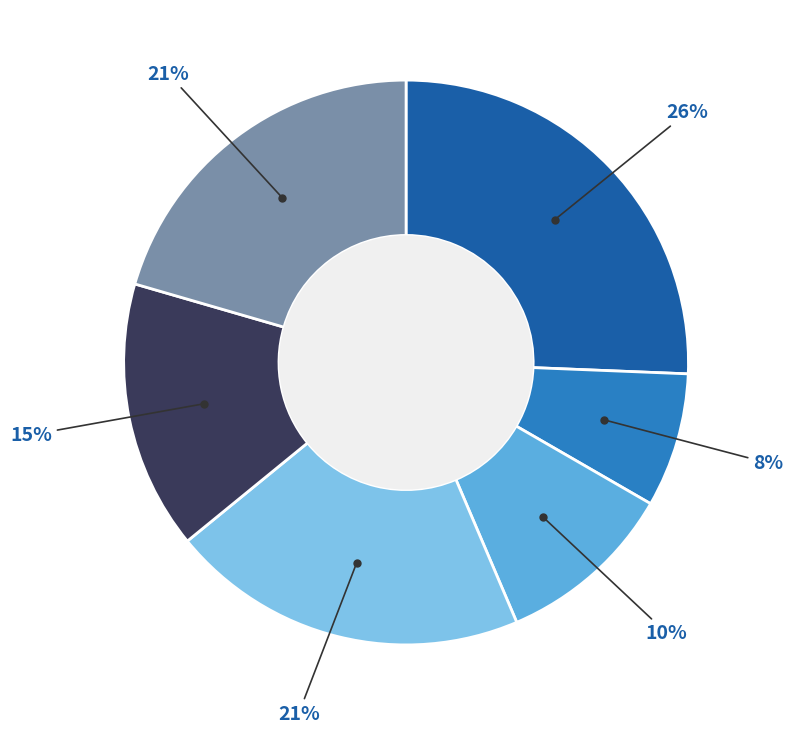

To the nearest percent, what is the average slice percentage?

17%